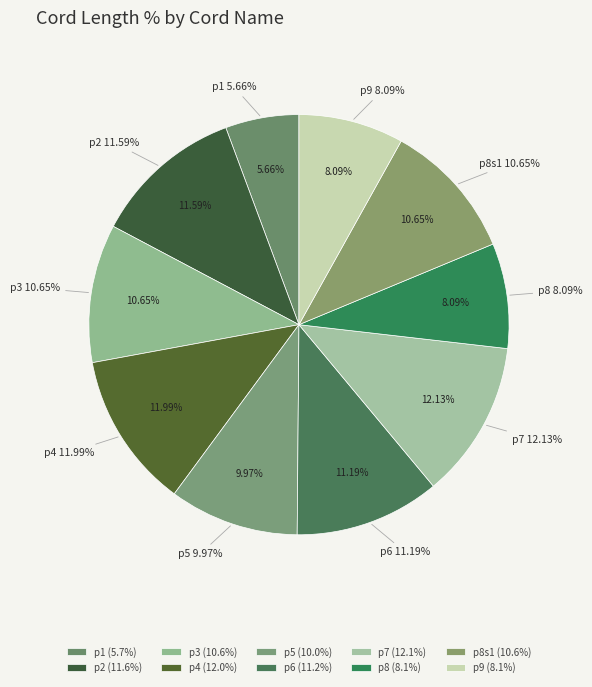

What percentage is NOT represented by p9?

91.9%